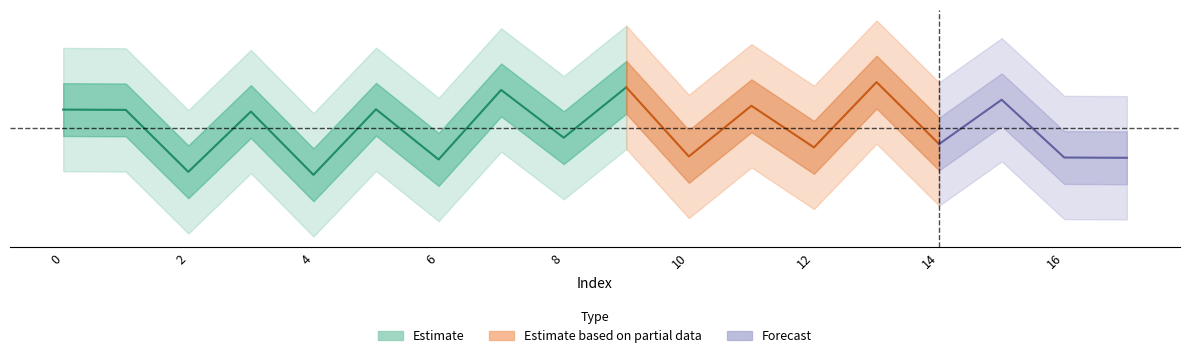

At which label is the value closest to 1?

5